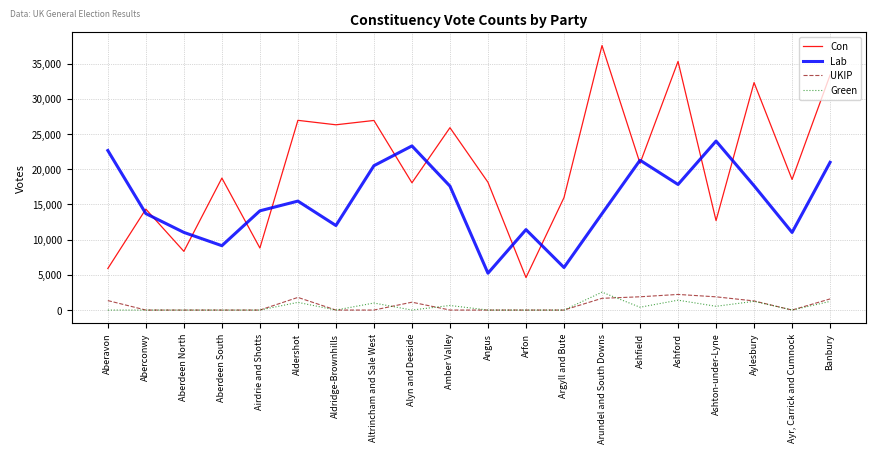

What is the total value across all series at Angus?

23381